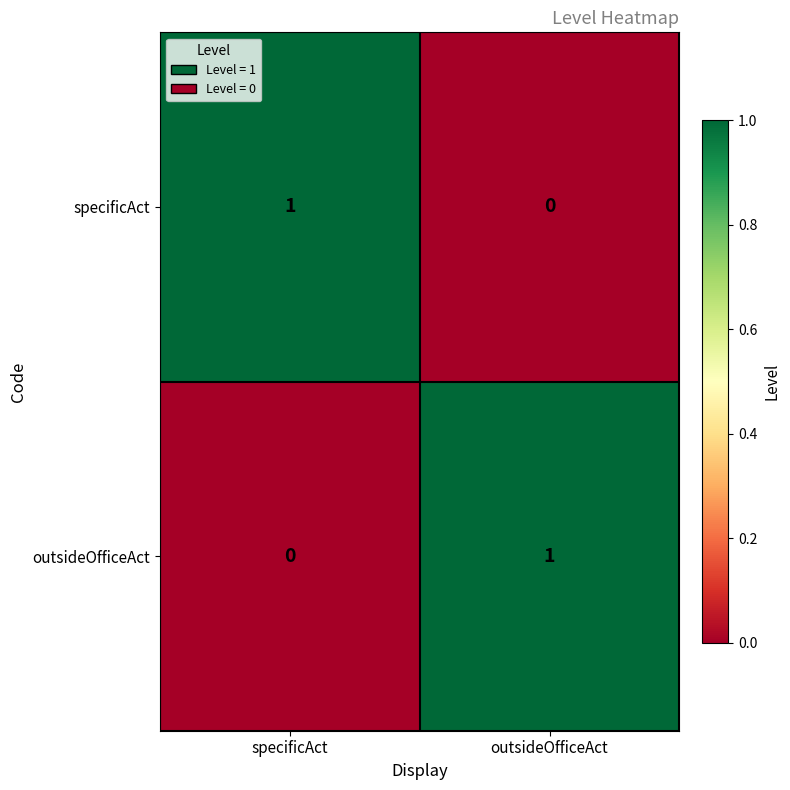

At outsideOfficeAct, list the series in order from largest to smallest.

outsideOfficeAct, specificAct